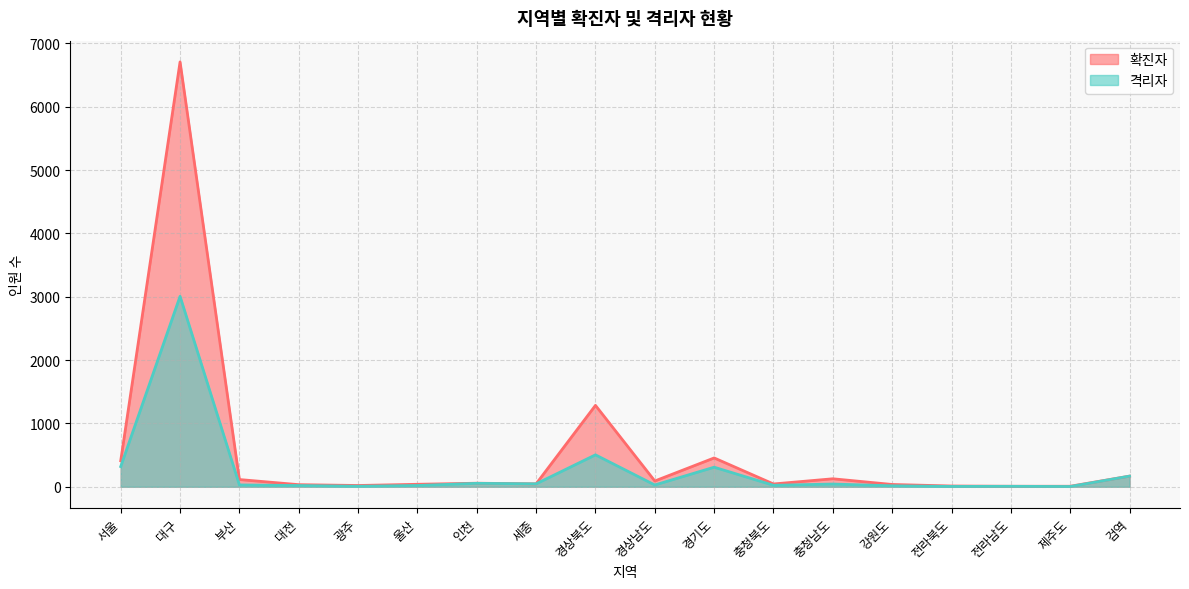

At which category does 확진자 reach its first local valley?

광주